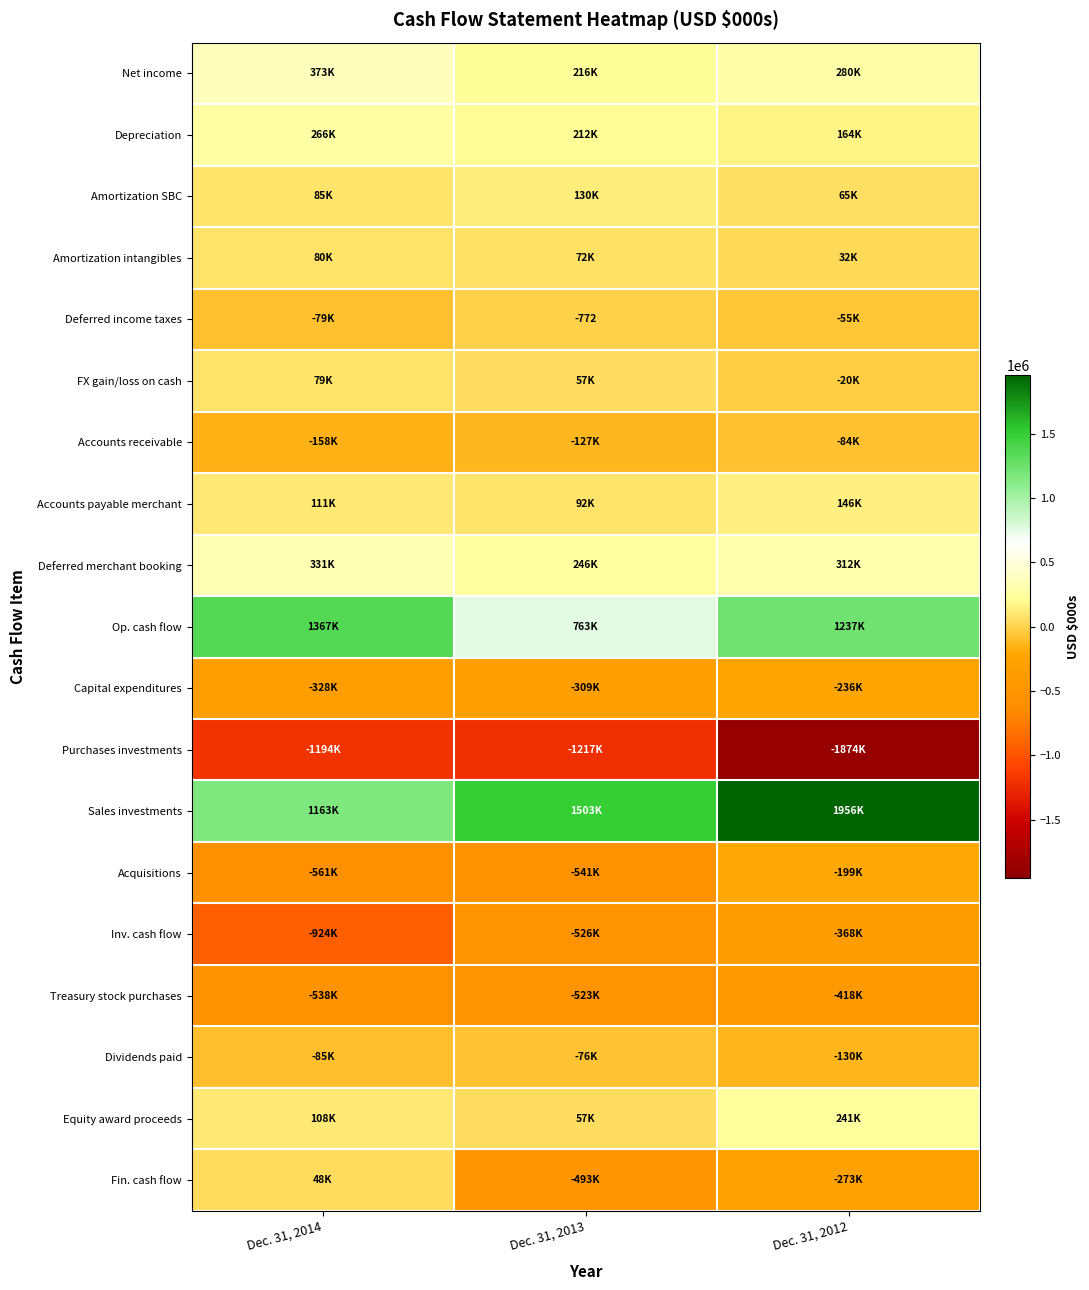

At which label does Accounts receivable reach its minimum?

Dec. 31, 2014